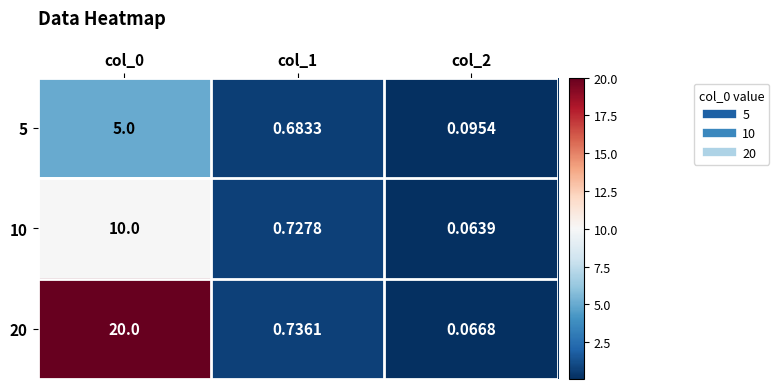

List the series in order of their overall mean, highest first.

20, 10, 5